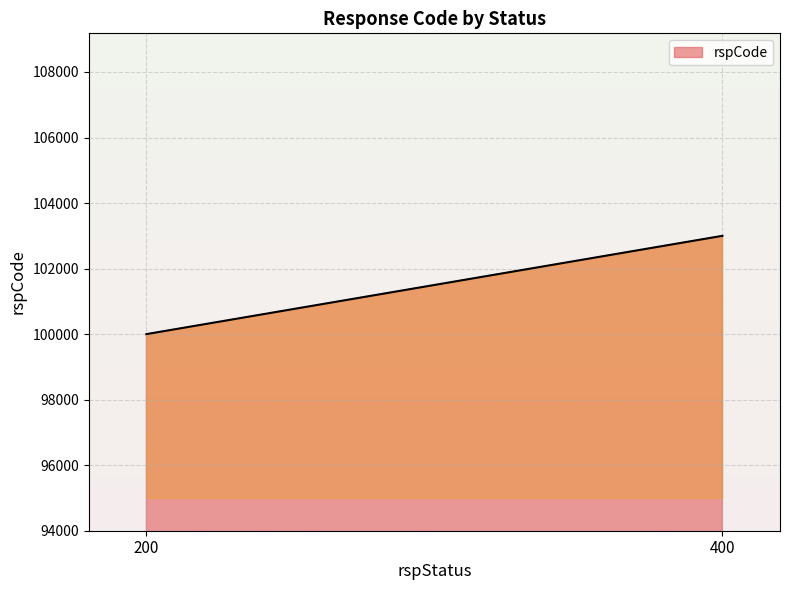

What is the smallest value displayed?

100000.0